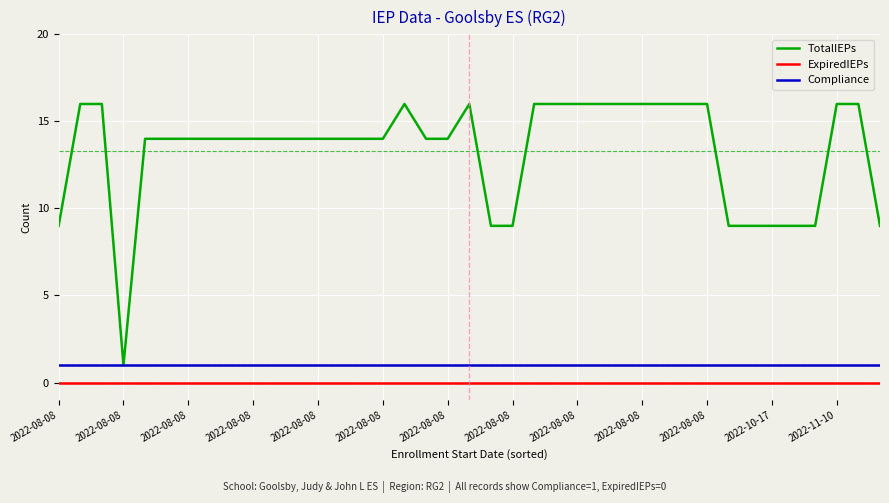

True or false: Compliance and ExpiredIEPs cross at least once.

False